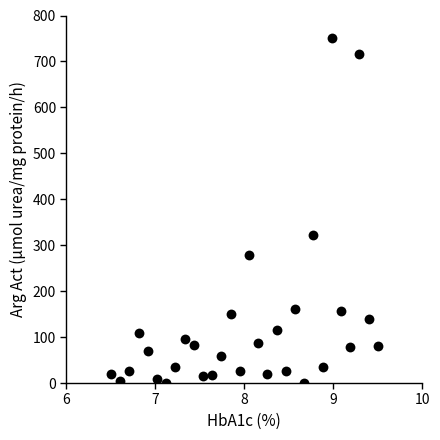

What Y value in the scatter plot is closest to 375?

321.3